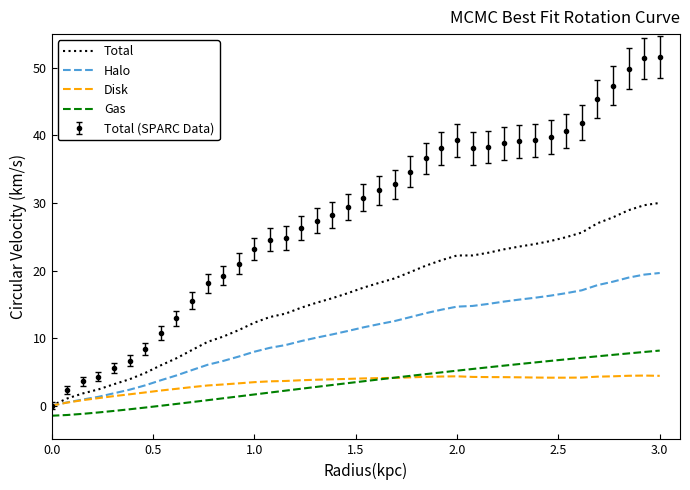

Which series has the widest spread of values?

Total (SPARC Data)